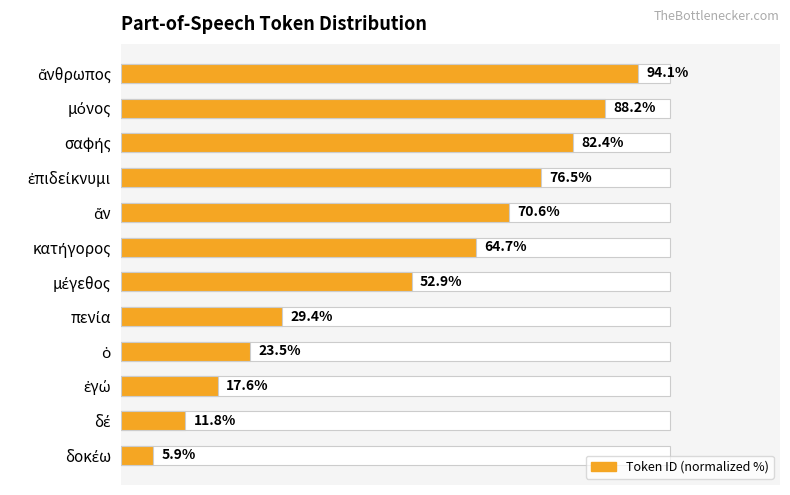

The value at πενία is 29.4. True or false?

True